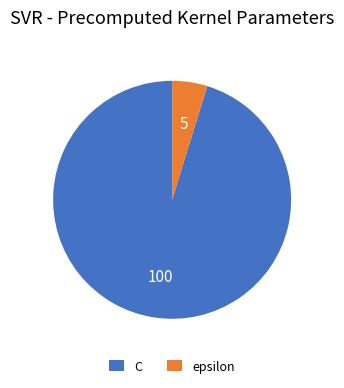

Which has a higher value, C or epsilon?

C